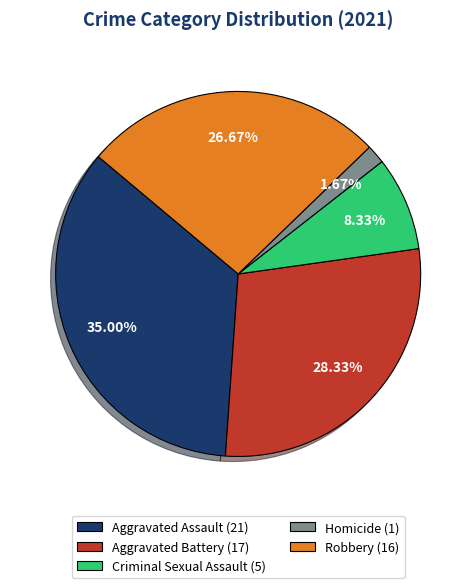

To the nearest percent, what is the combined percentage of Aggravated Battery and Robbery?

55%